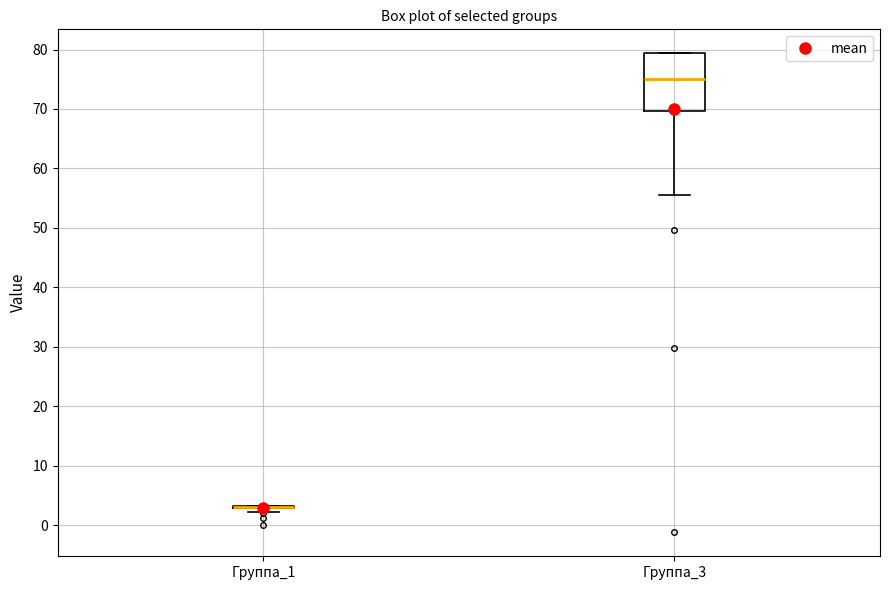

Reading left to right, transcribe this box plot: for each box, give where its median line is, the range the box spans, and where its two whiskers end, as read against the y-axis. The values are not printed on the chart, so give them approximately, as read against the axis.

Группа_1: box collapsed to a line at 3, whiskers 2 to 3
Группа_3: median 75, box 70 to 79, whiskers 56 to 79